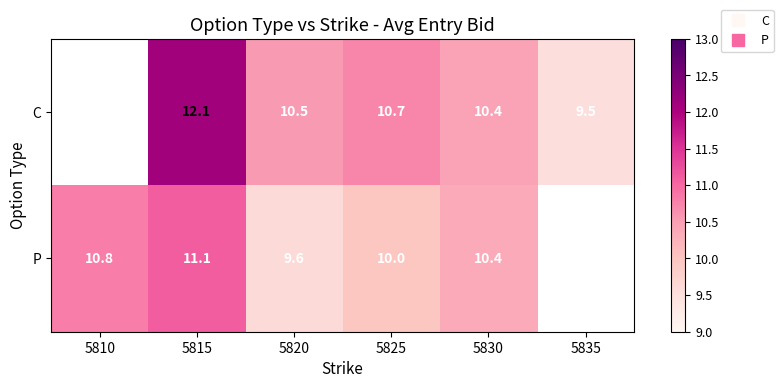

At which label is P closest to 10?

5825